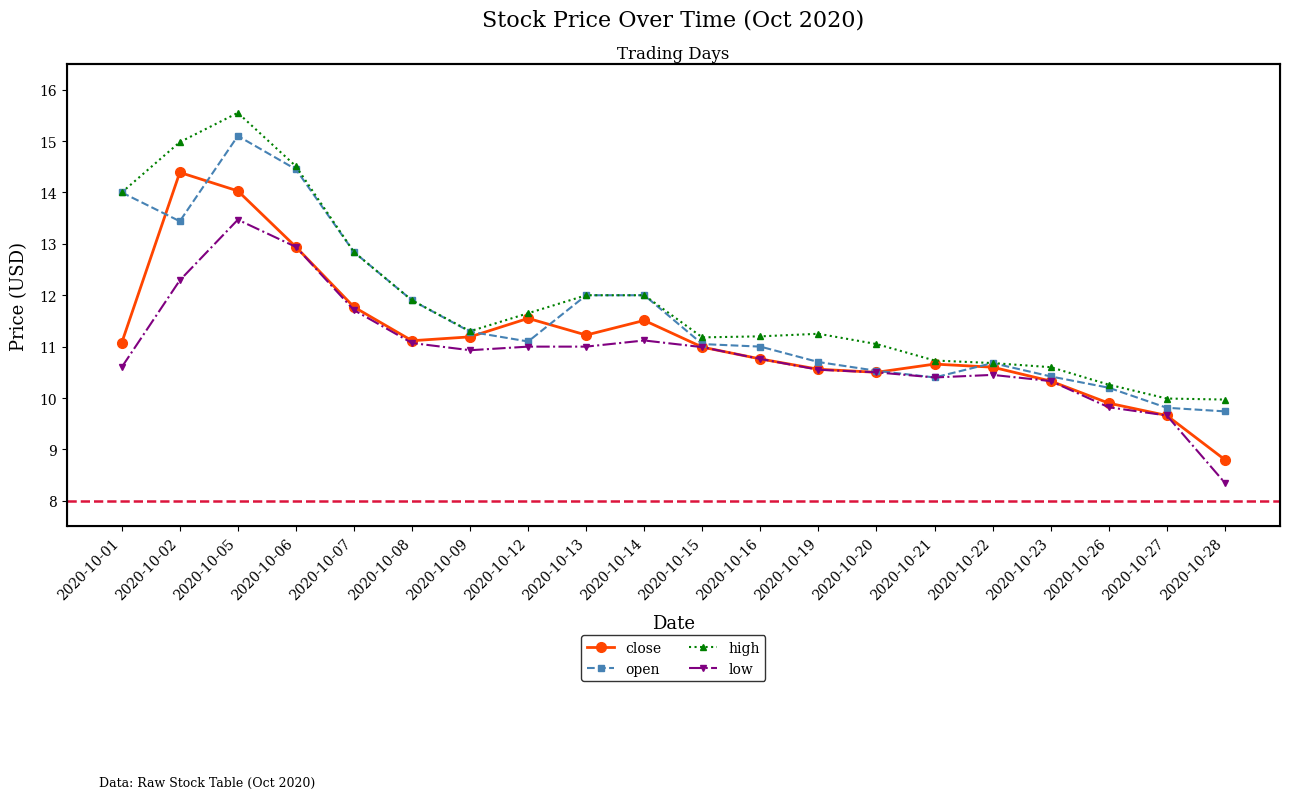

How many lines are shown in the chart?

4